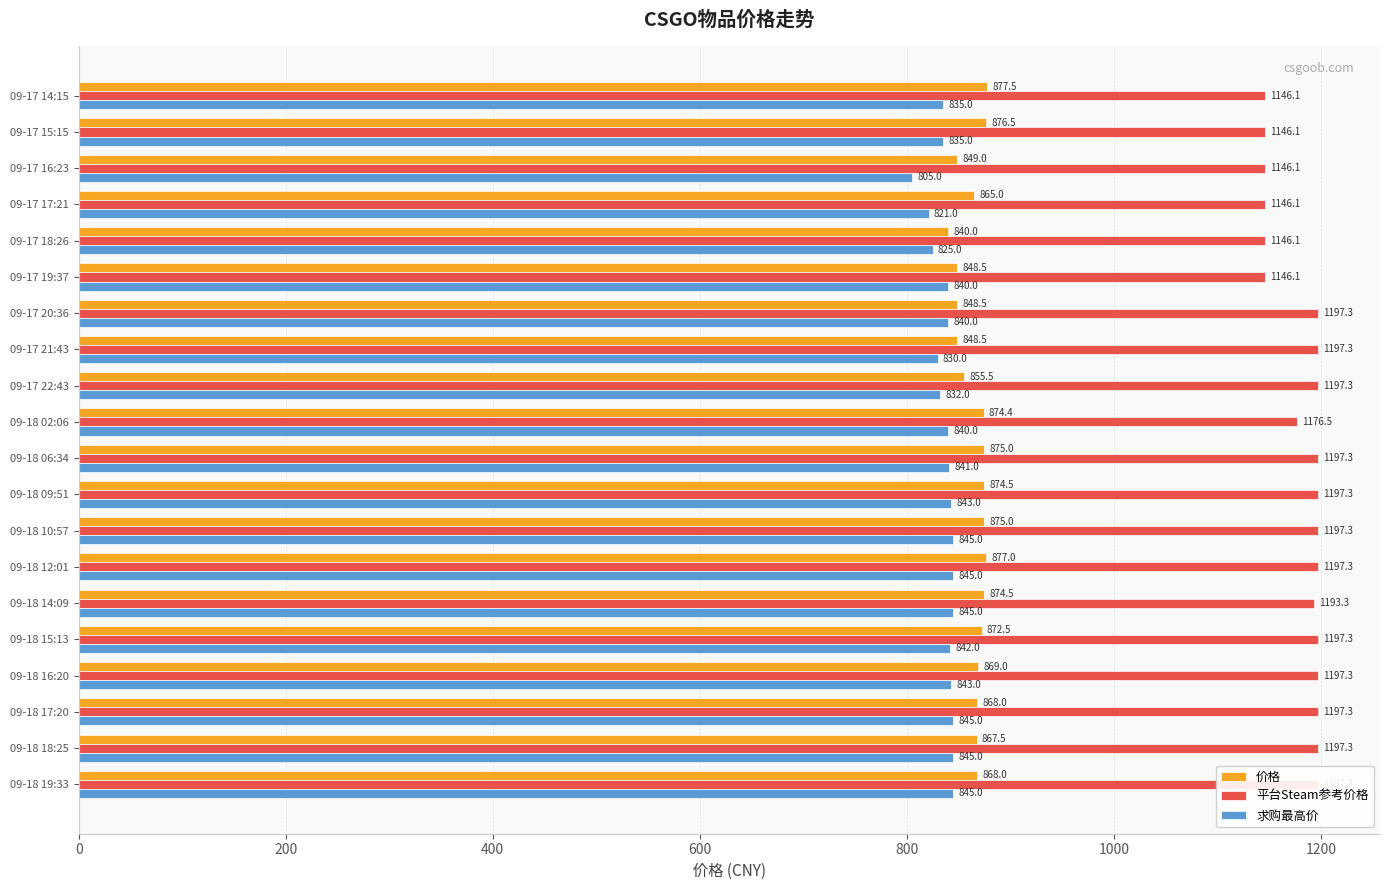

What is the value of the 求购最高价 bar at the 13th from the left?

845.0